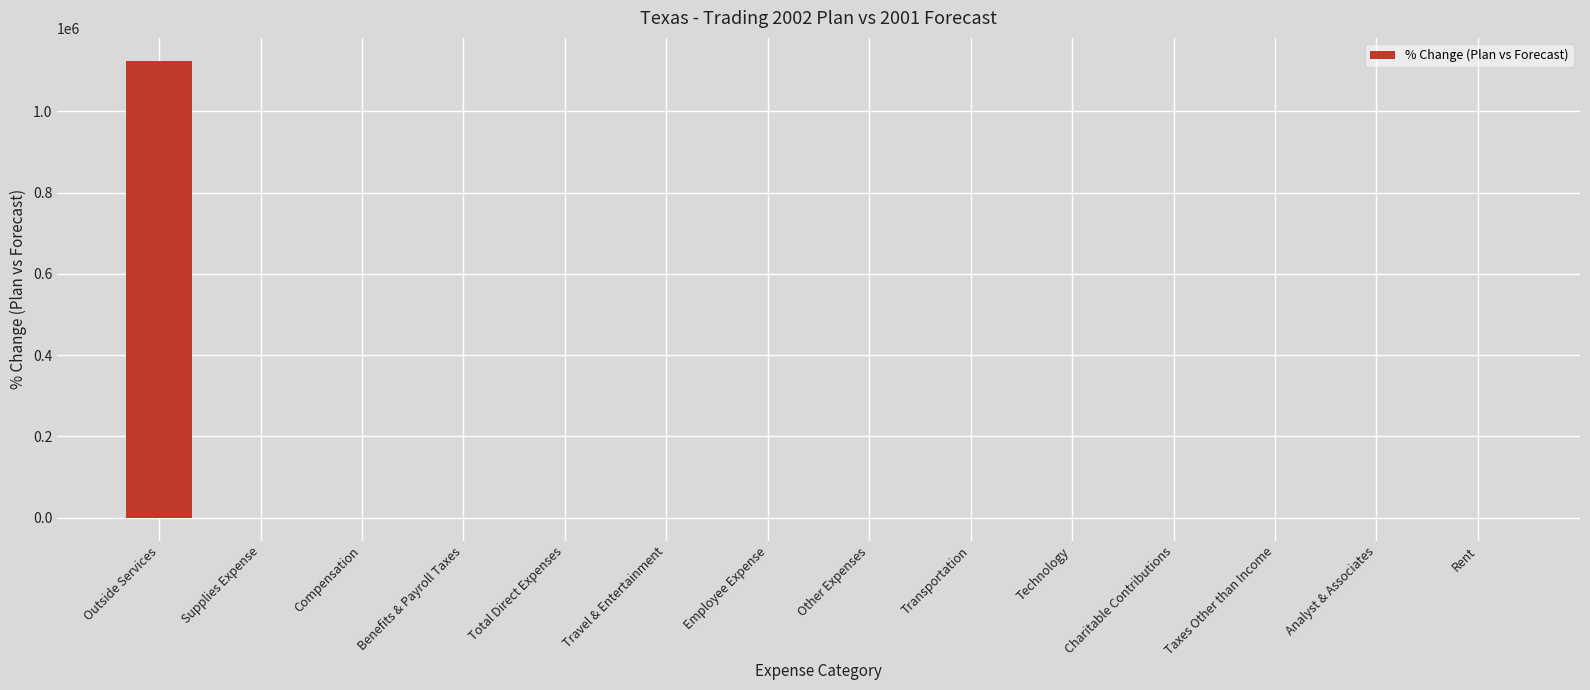

What is the sum of all values?

1123642.4